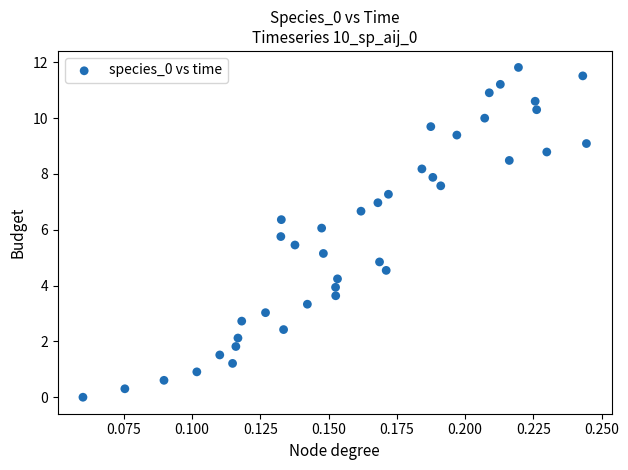

How many points are shown in the scatter plot?

40